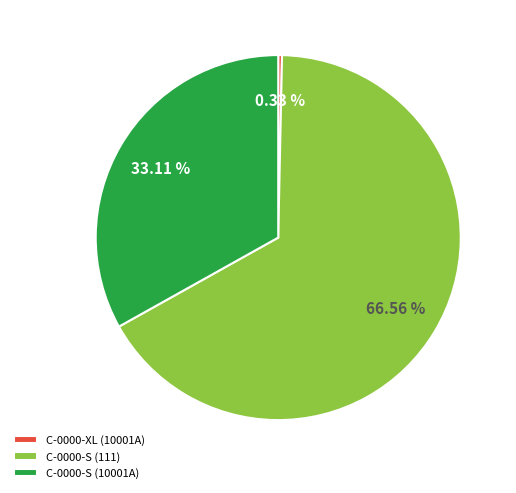

How many slices are in this pie chart?

3